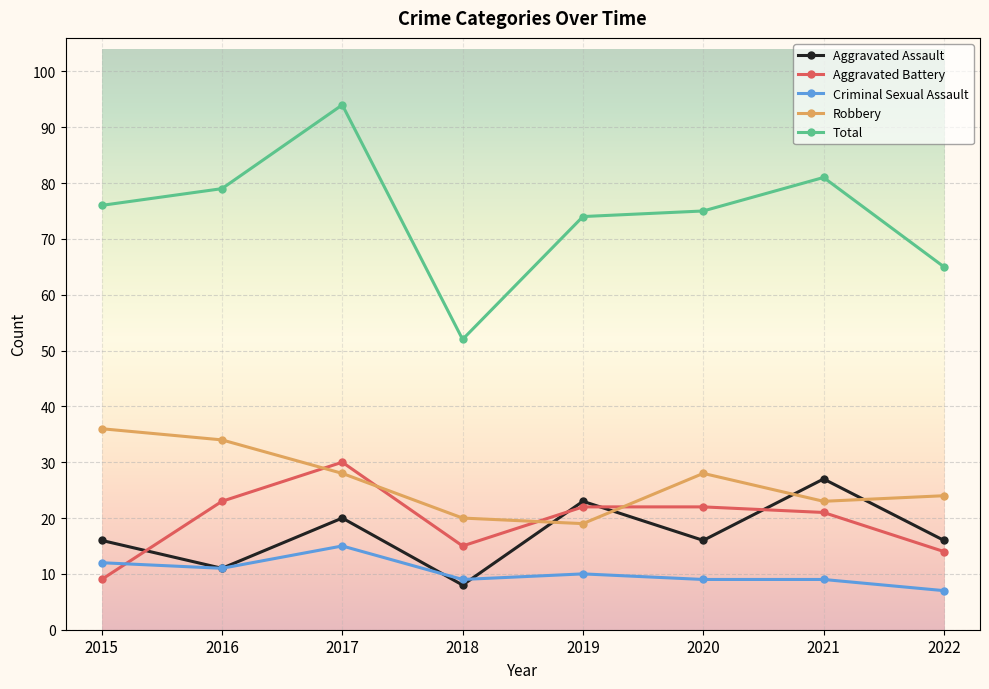

Reading left to right, extract all data points from this chart.

Aggravated Assault: 2015=16	2016=11	2017=20	2018=8	2019=23	2020=16	2021=27	2022=16
Aggravated Battery: 2015=9	2016=23	2017=30	2018=15	2019=22	2020=22	2021=21	2022=14
Criminal Sexual Assault: 2015=12	2016=11	2017=15	2018=9	2019=10	2020=9	2021=9	2022=7
Robbery: 2015=36	2016=34	2017=28	2018=20	2019=19	2020=28	2021=23	2022=24
Total: 2015=76	2016=79	2017=94	2018=52	2019=74	2020=75	2021=81	2022=65